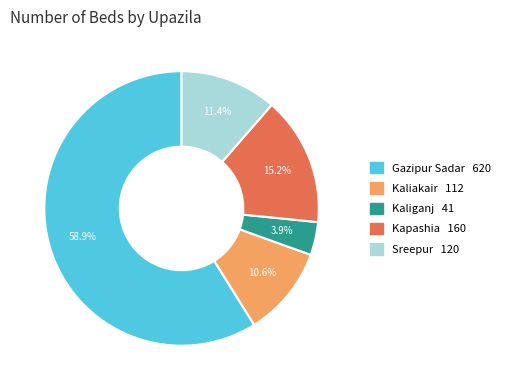

What percentage is NOT represented by Kaliganj?

96.1%